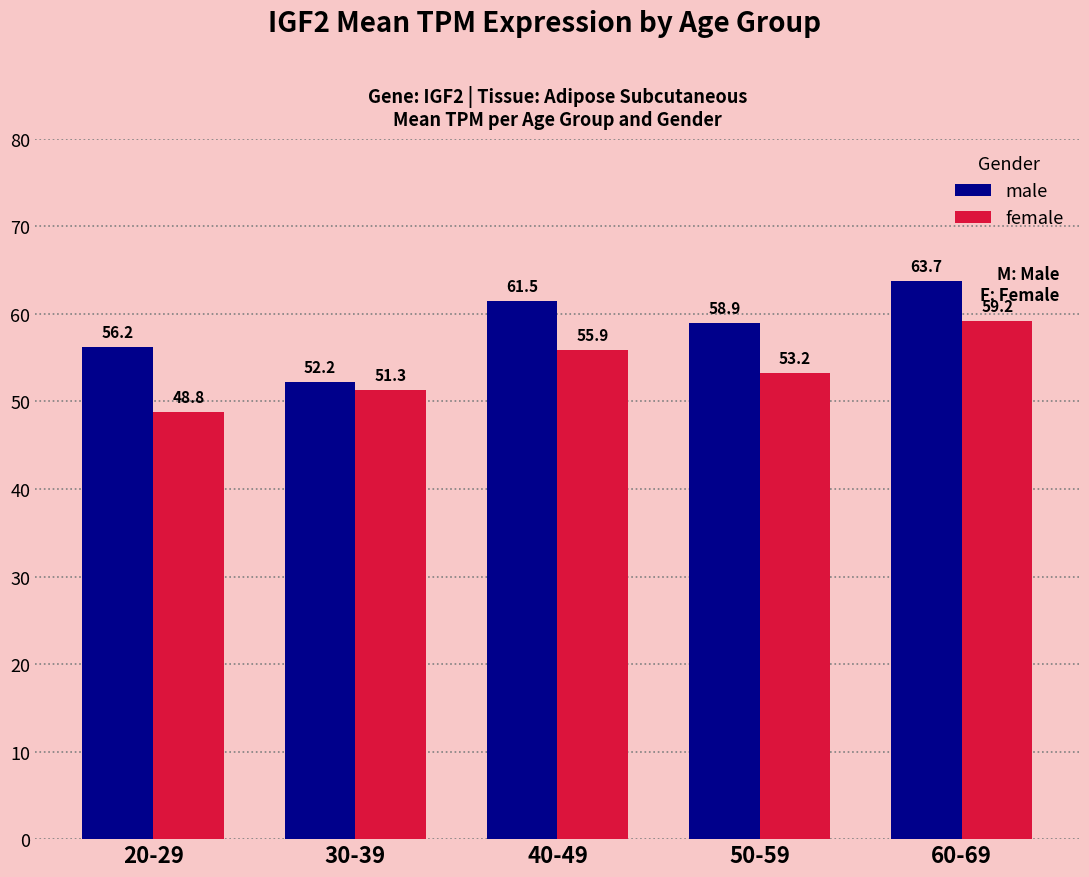

Reading left to right, extract all data points from this chart.

male: 20-29=56.2	30-39=52.2	40-49=61.5	50-59=58.9	60-69=63.7
female: 20-29=48.8	30-39=51.3	40-49=55.9	50-59=53.2	60-69=59.2